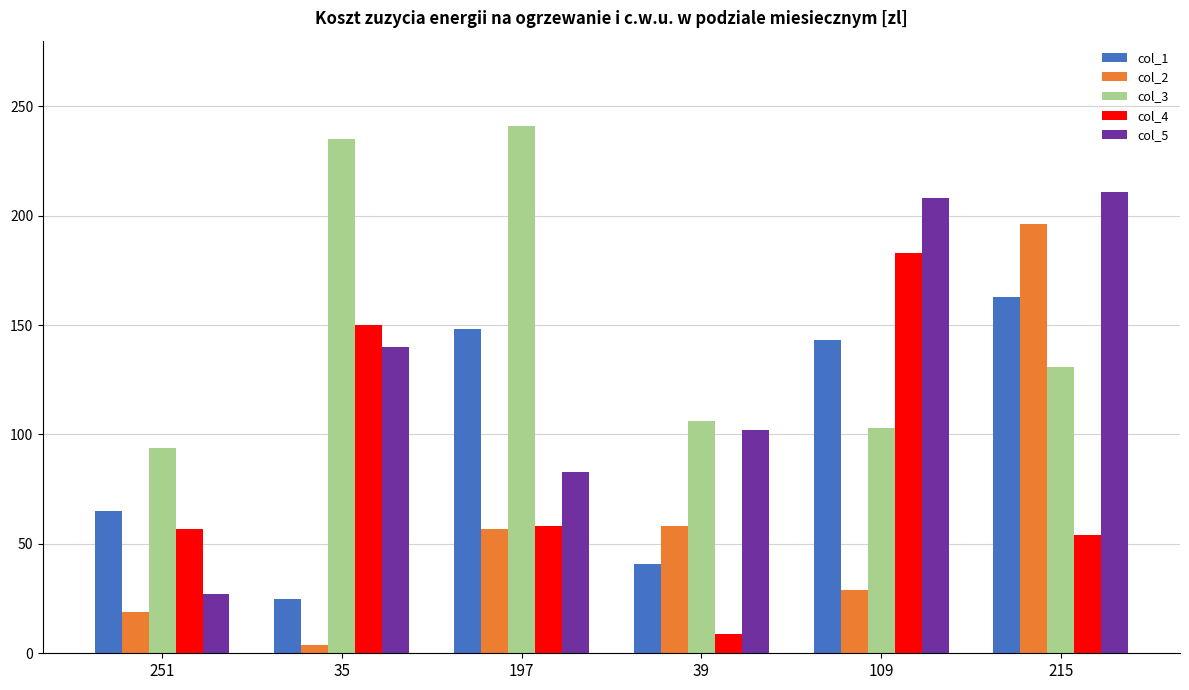

What is the difference between the second highest and minimum values in the col_4 series?

141